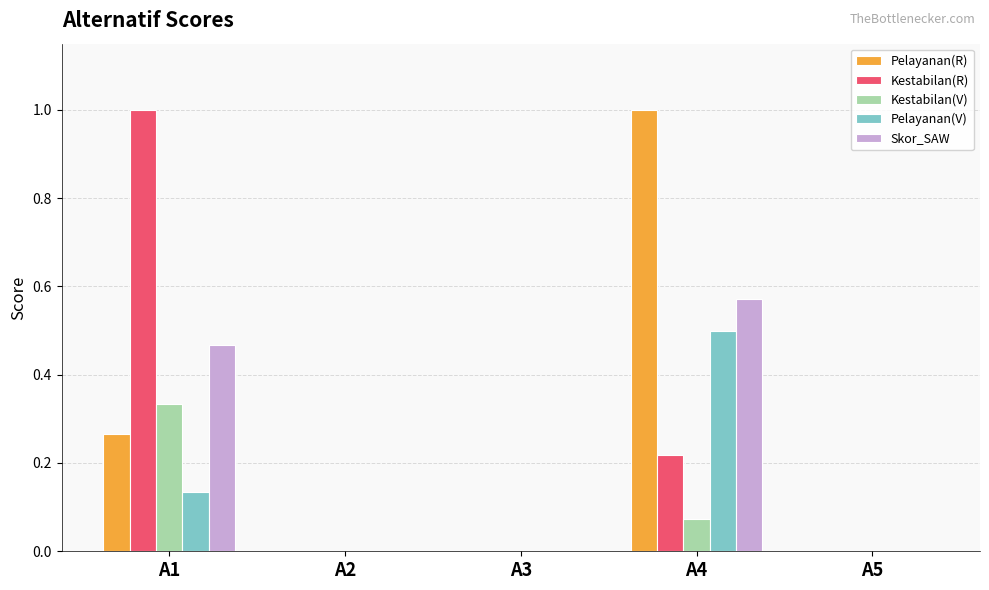

What is the sum of all Pelayanan(R) values?

1.3